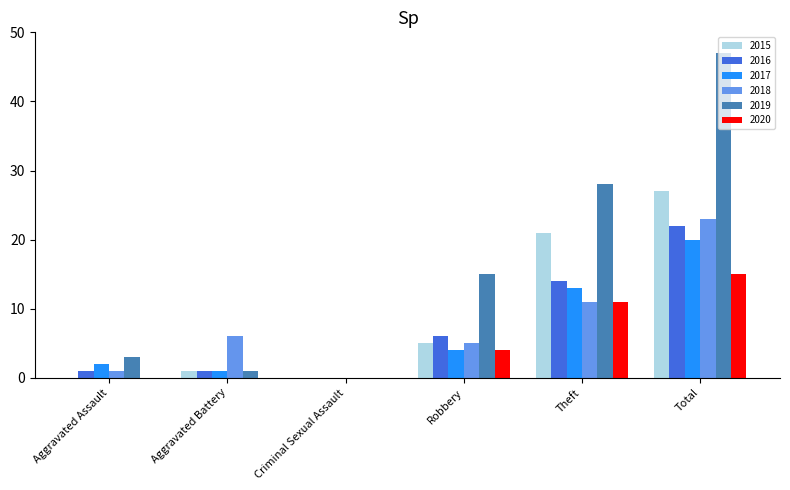

True or false: 2020 has a value of -7 at Aggravated Battery.

False